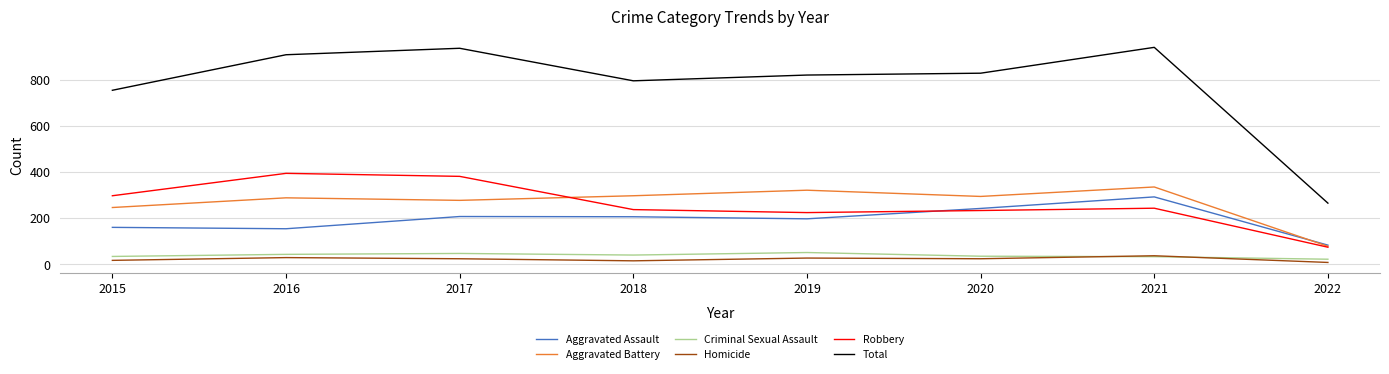

True or false: Total and Aggravated Assault intersect in this chart.

False